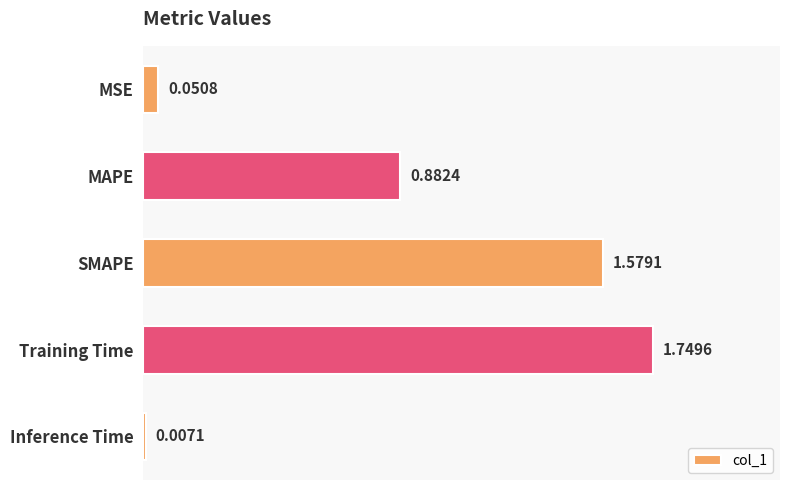

Which category has the lowest value across all series?

Inference Time